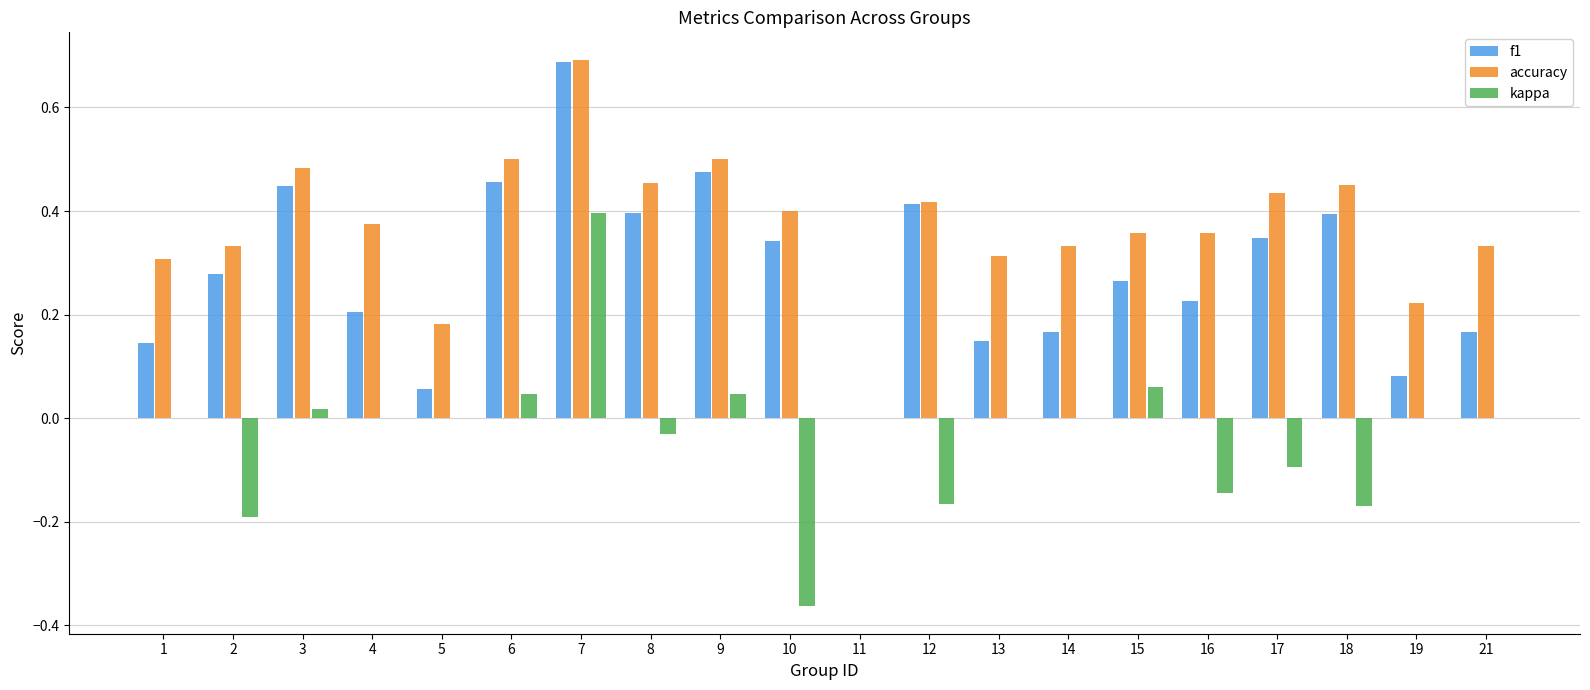

Which series has the largest total across all categories?

accuracy